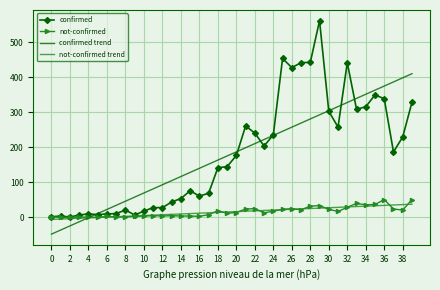

True or false: confirmed and confirmed trend intersect in this chart.

True